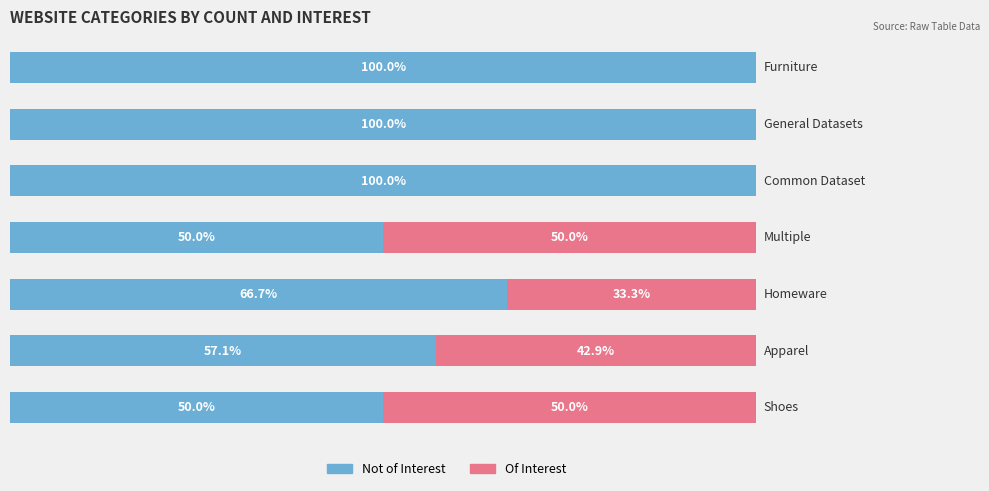

What is the value of the Not of Interest bar at the 4th from the left?

50.0